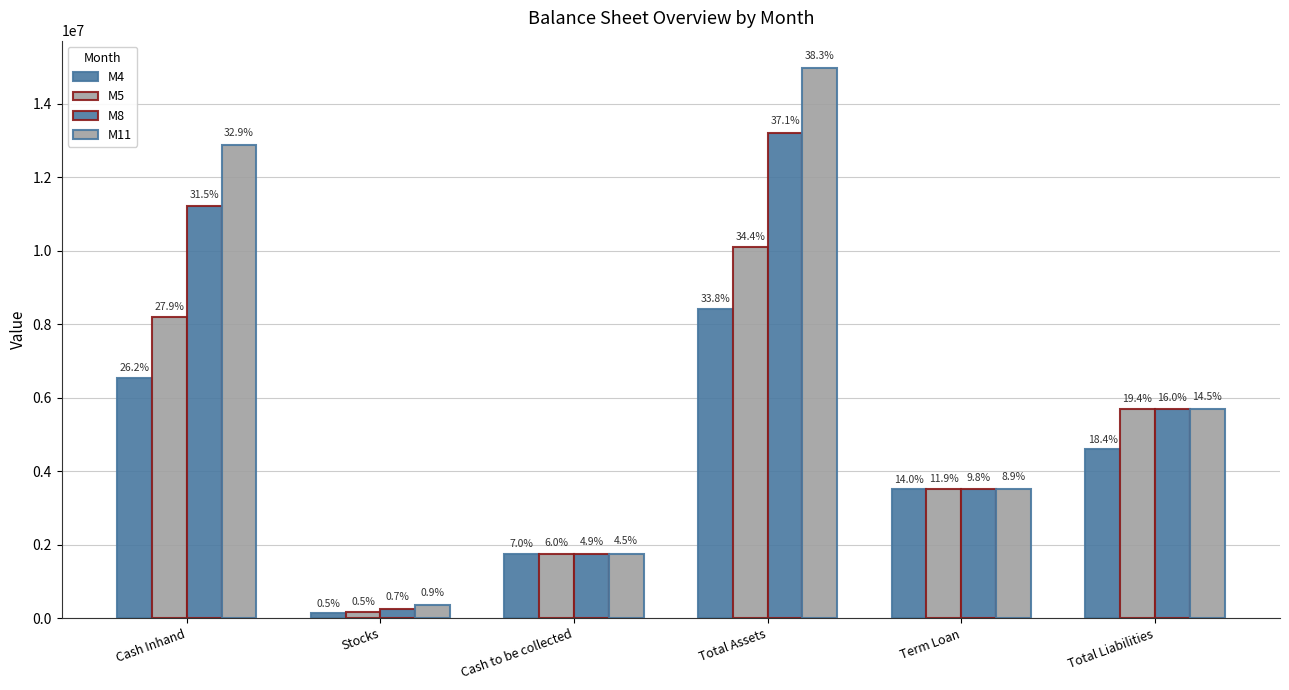

What position from the left is Total Liabilities?

6